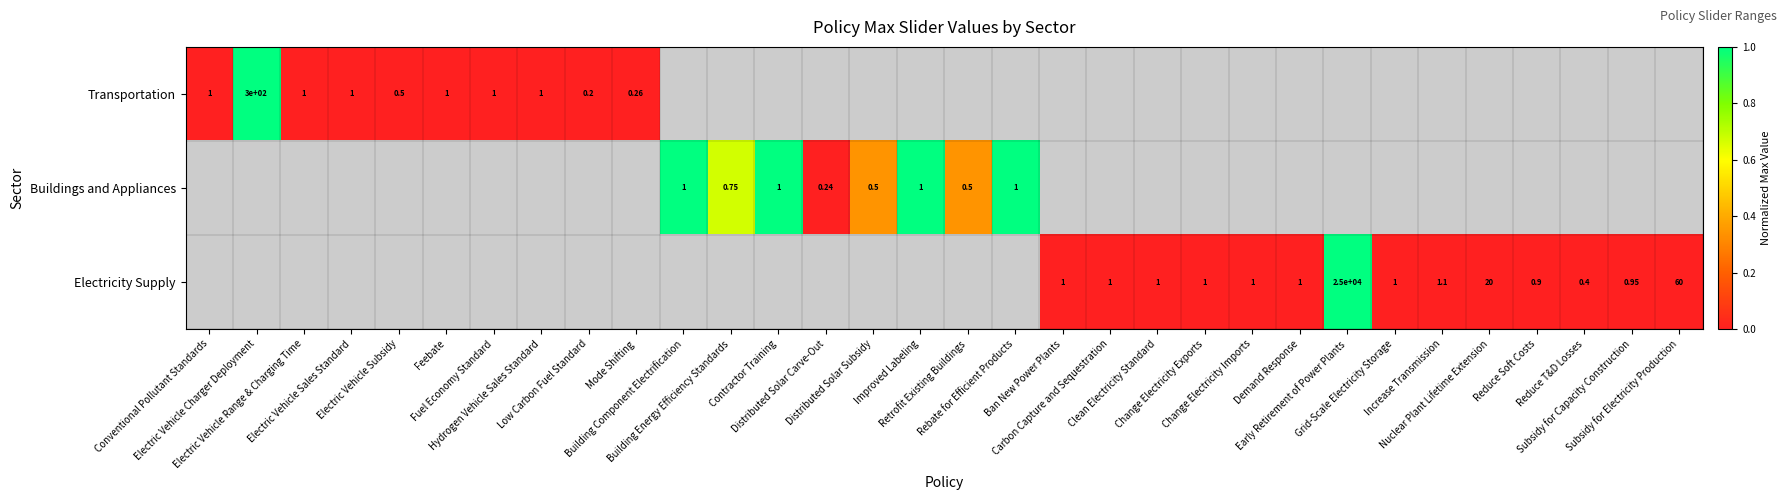

How many distinct data groups are displayed?

3